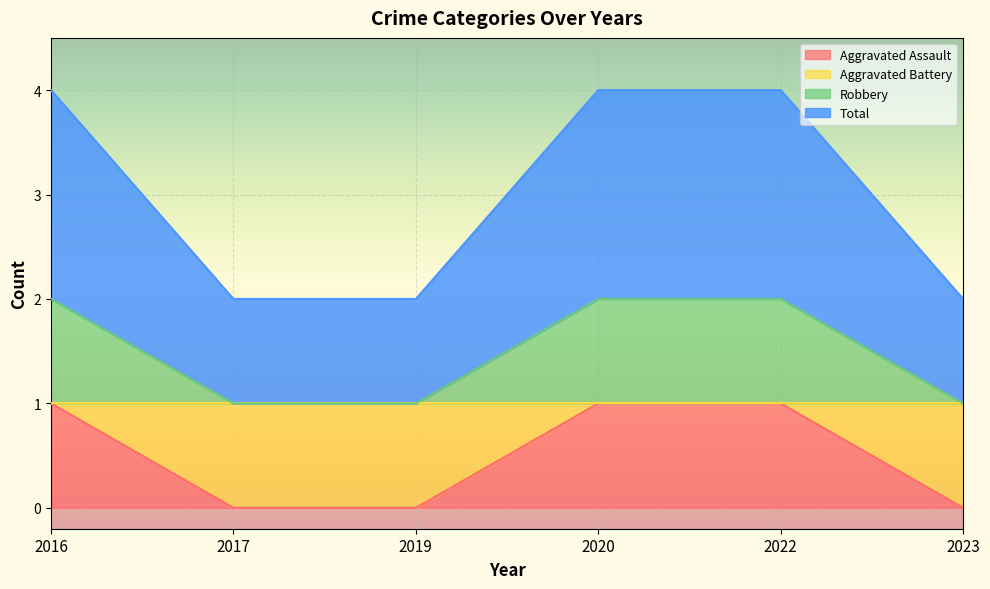

The value of Aggravated Battery at 2016 is 1. True or false?

False